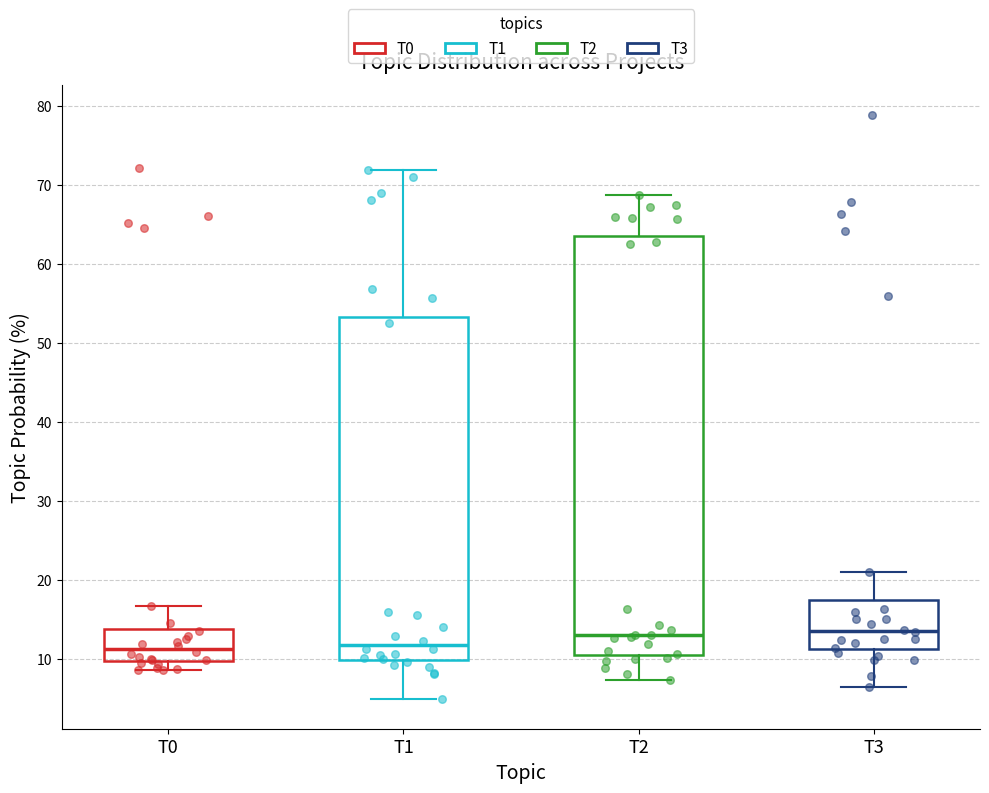

Reading left to right, read every box against the y-axis: the position of its median line, the range the box covers, and the ends of its whiskers. The values are not printed on the chart, so give them approximately, as read against the axis.

T0: median 11, box 10 to 14, whiskers 9 to 17
T1: median 12, box 10 to 53, whiskers 5 to 72
T2: median 13, box 10 to 63, whiskers 7 to 69
T3: median 14, box 11 to 17, whiskers 6 to 21